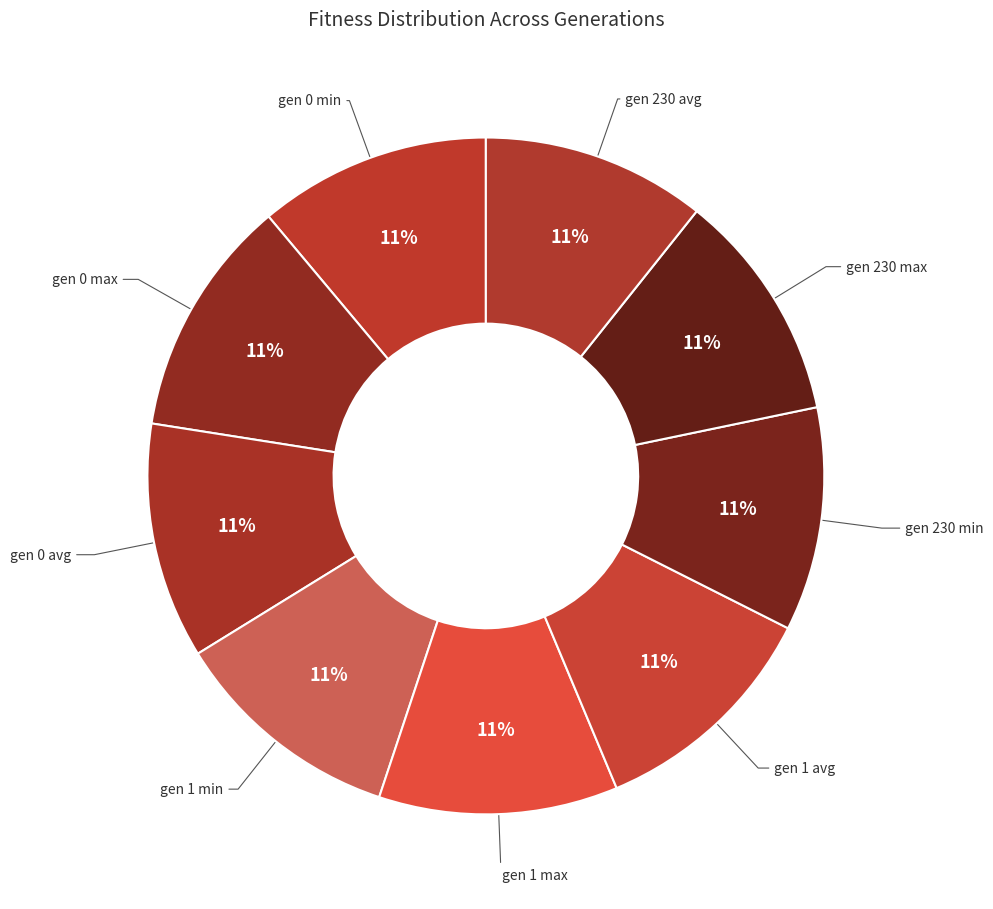

Rank the categories by value from lowest to highest.

gen 230 min, gen 230 avg, gen 230 max, gen 1 min, gen 0 min, gen 1 avg, gen 0 avg, gen 1 max, gen 0 max